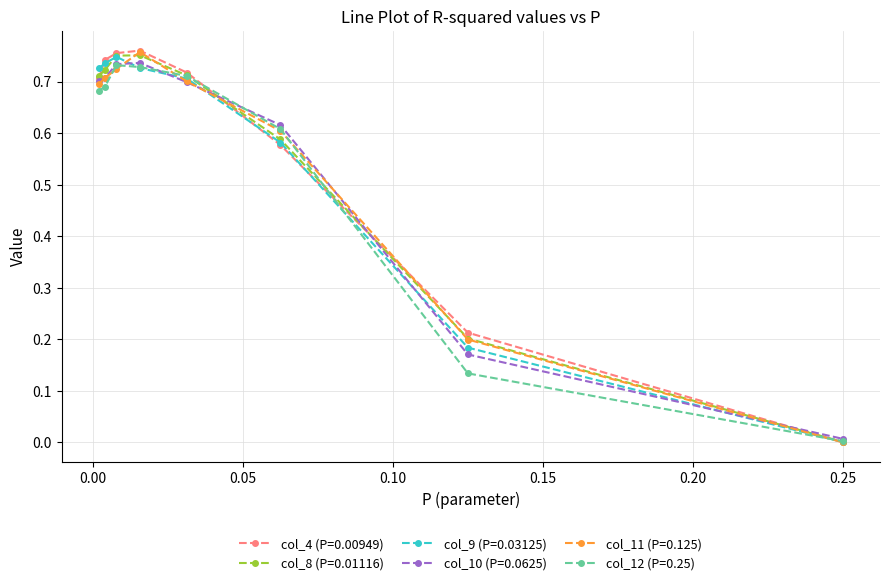

Which series has the widest spread of values?

col_4 (P=0.00949)